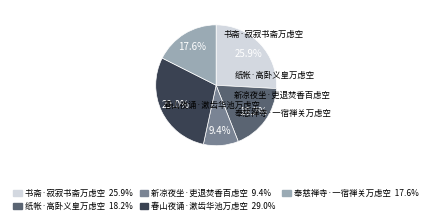

How many segments does this pie chart have?

5